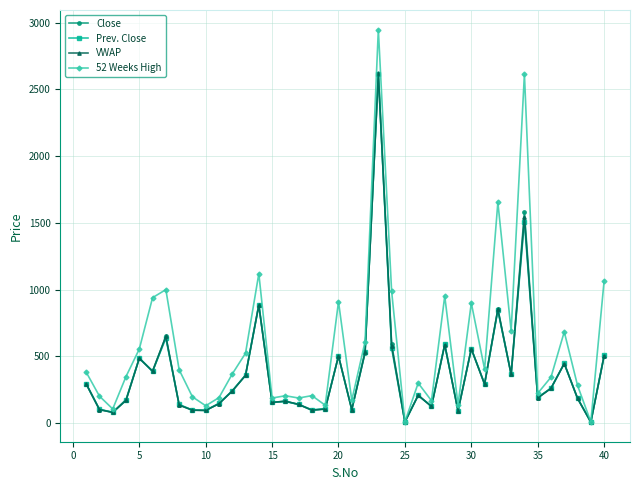

At how many categories does at least one series exceed 1327?

3